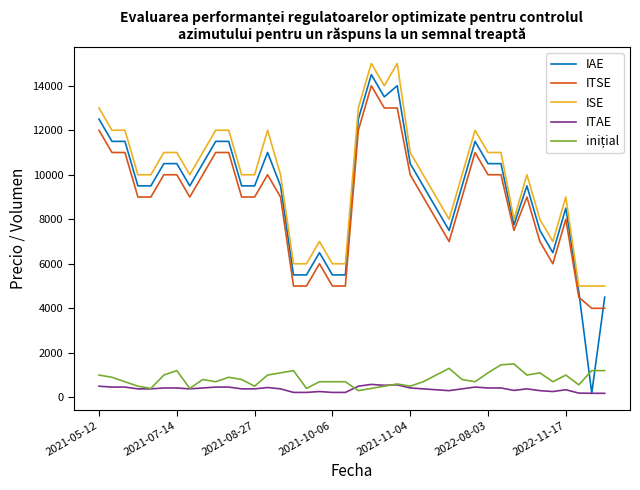

True or false: IAE and ITSE cross at least once.

True